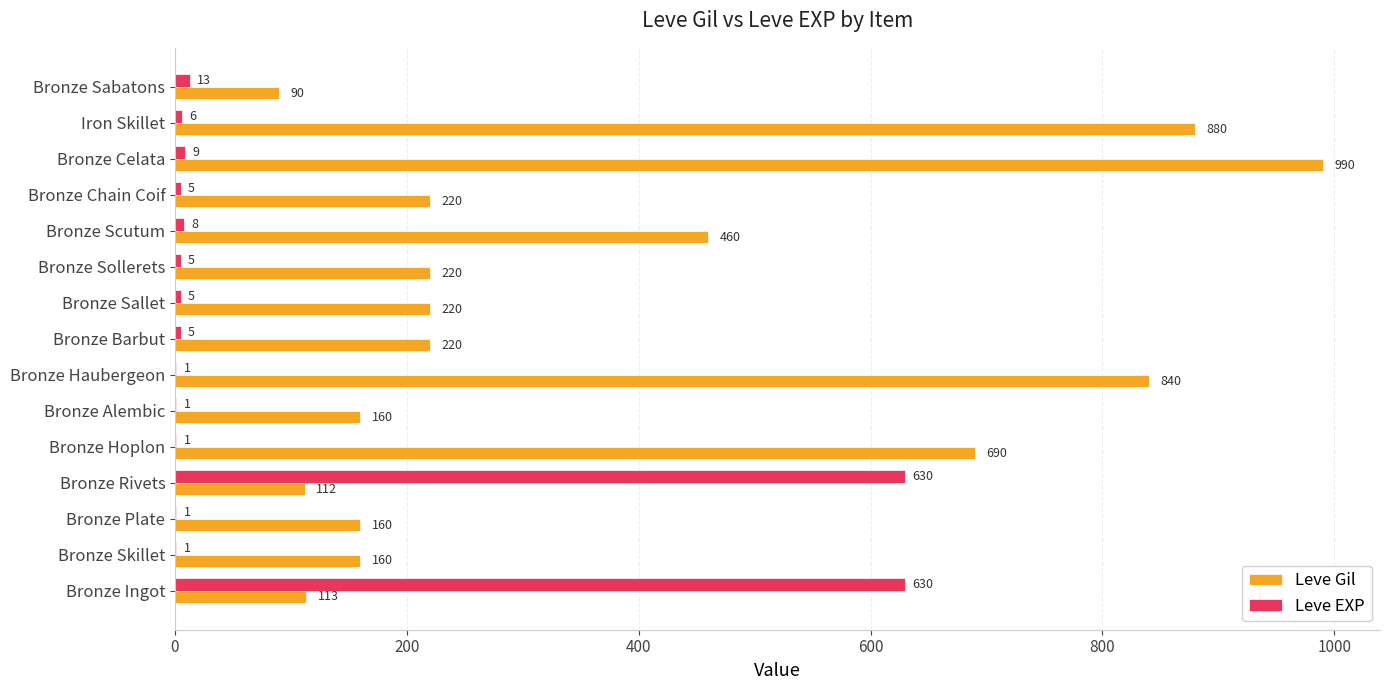

Between Bronze Celata and Bronze Sabatons, which series saw the biggest shift?

Leve Gil